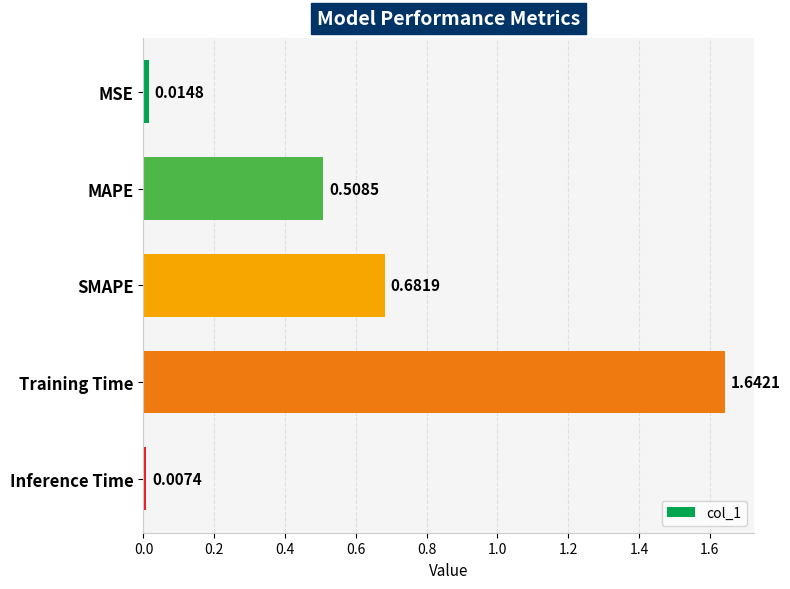

Where is the data nearest to the value 0?

Inference Time